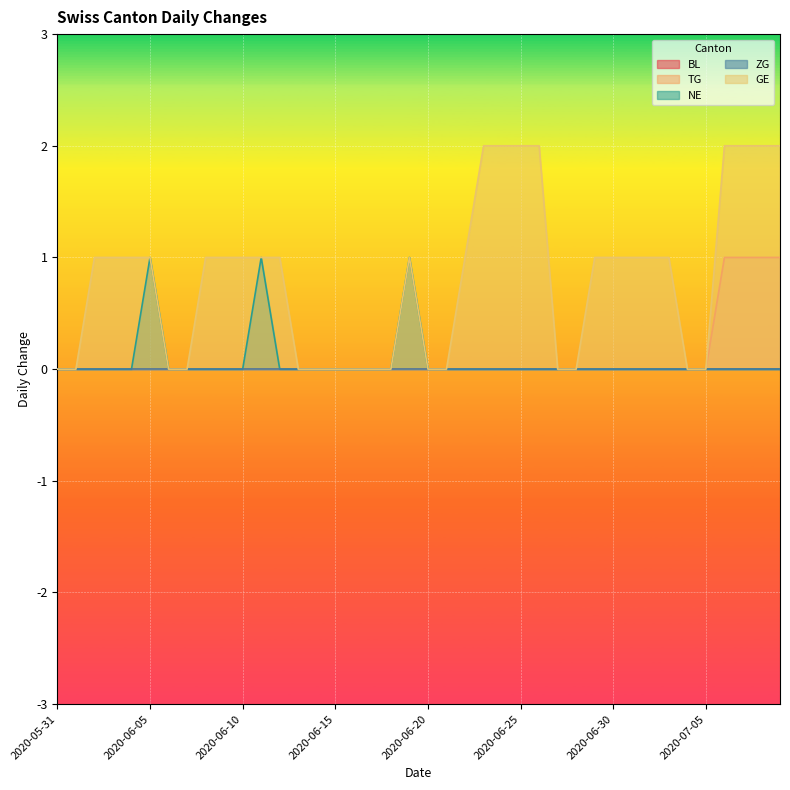

At which category is the sum across all series the highest?

2020-07-06